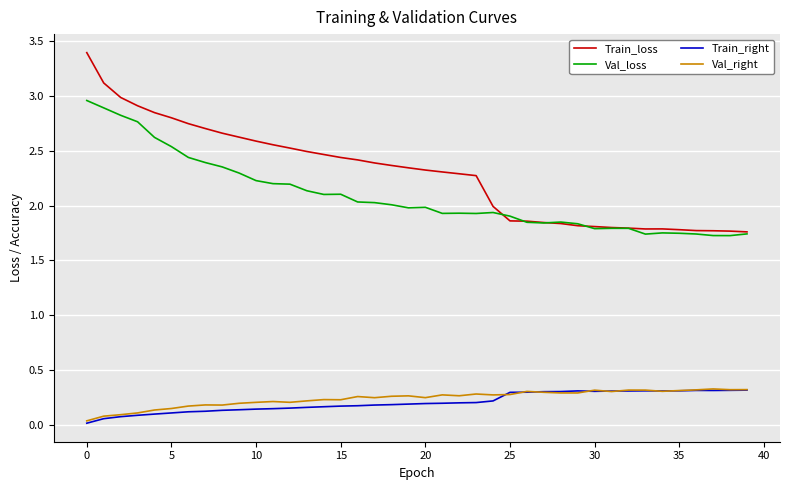

Which series has the largest total across all categories?

Train_loss